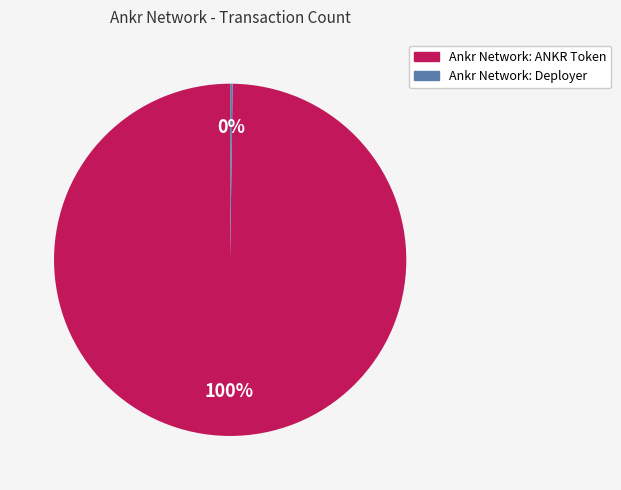

Which category has the biggest portion of the pie?

Ankr Network: ANKR Token